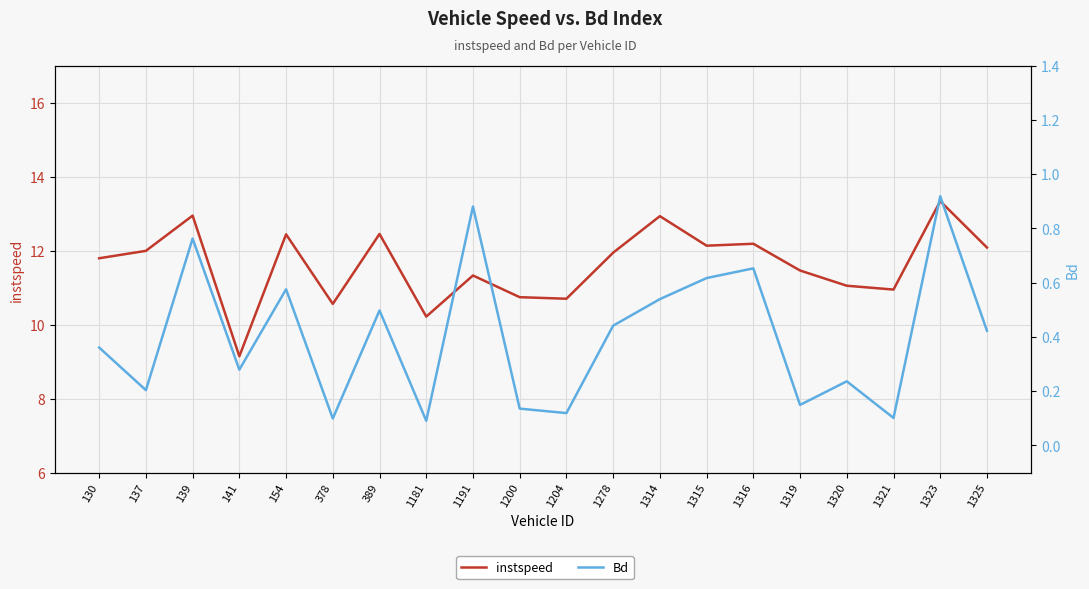

Reading right to left, list all the values displayed in this chart.

instspeed: 1325=12.1	1323=13.3	1321=10.9	1320=11.1	1319=11.5	1316=12.2	1315=12.1	1314=12.9	1278=11.9	1204=10.7	1200=10.7	1191=11.3	1181=10.2	389=12.5	378=10.6	154=12.4	141=9.1	139=12.9	137=12.0	130=11.8
Bd: 1325=0.4	1323=0.9	1321=0.1	1320=0.2	1319=0.1	1316=0.7	1315=0.6	1314=0.5	1278=0.4	1204=0.1	1200=0.1	1191=0.9	1181=0.1	389=0.5	378=0.1	154=0.6	141=0.3	139=0.8	137=0.2	130=0.4